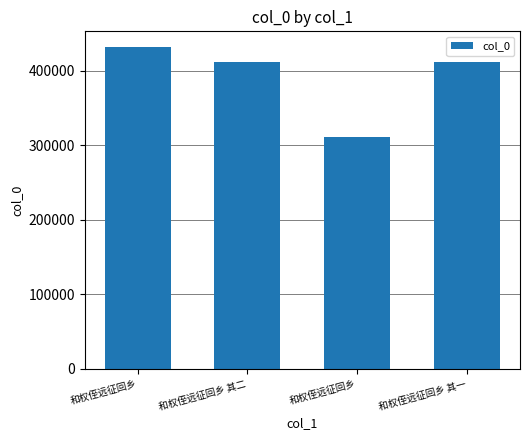

What is the label of the 3rd bar from the right?

和权侄远征回乡 其二